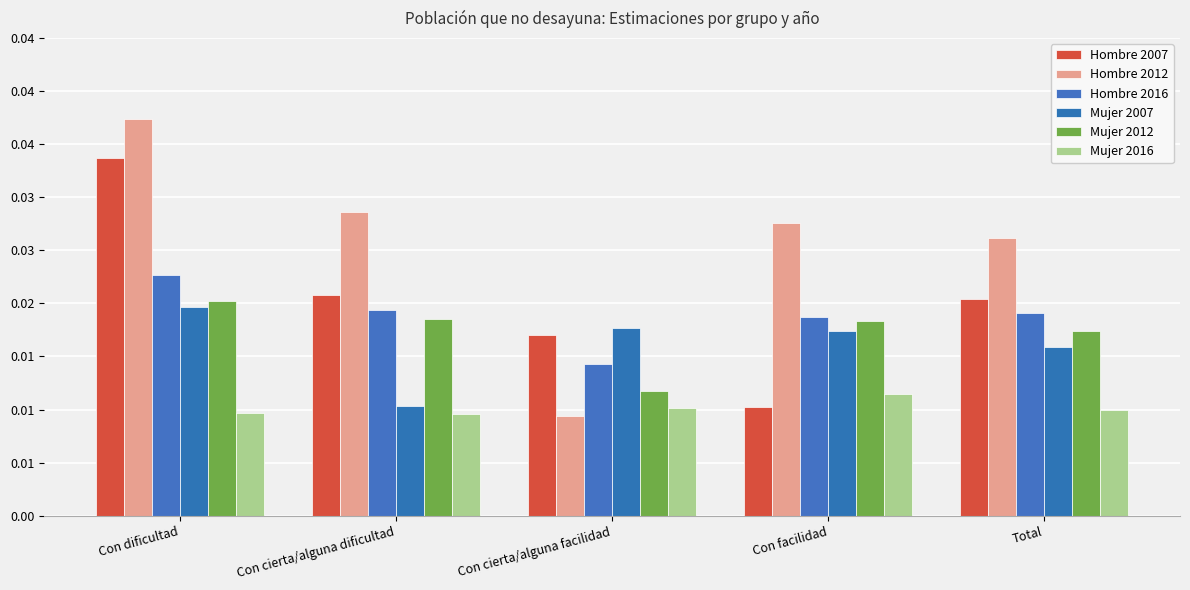

Which label corresponds to the largest value in the chart?

Con dificultad